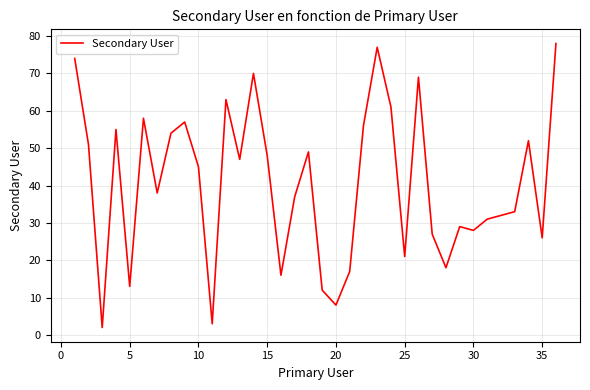

What is the difference between the maximum and minimum values?

76